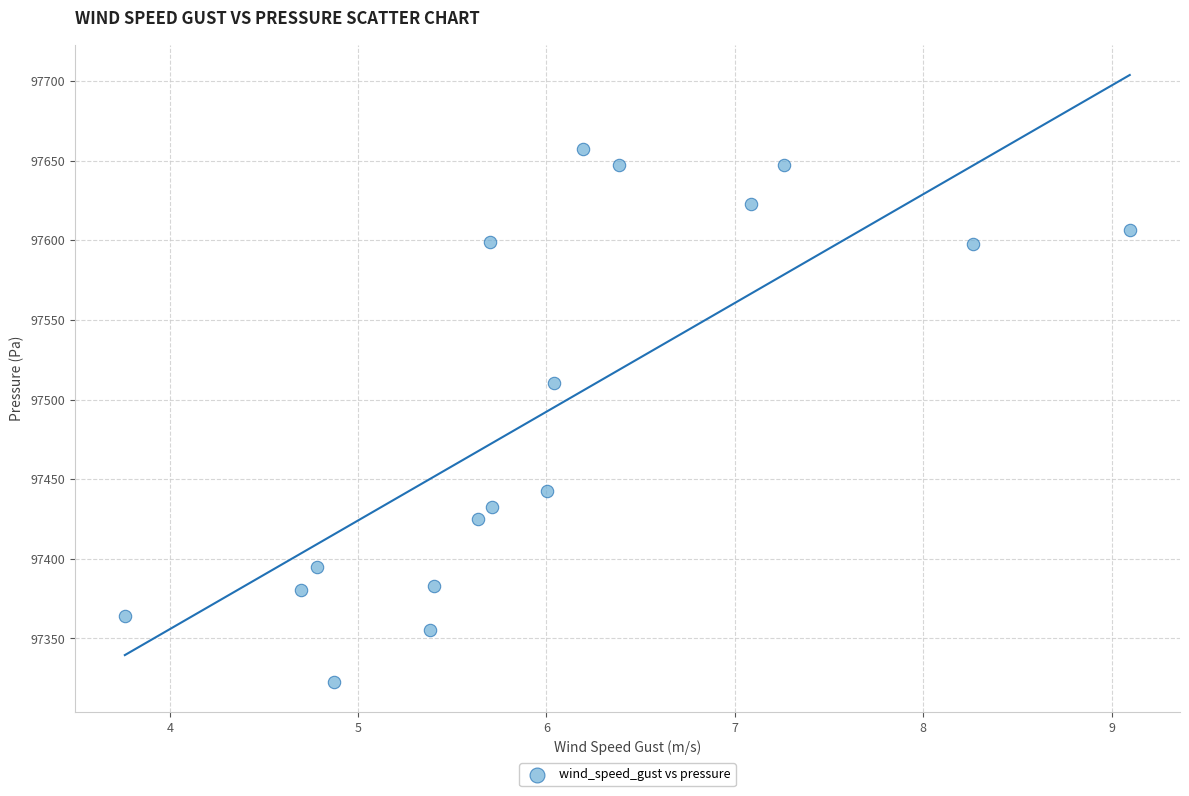

What Y value in the scatter plot is closest to 97489?

97510.3